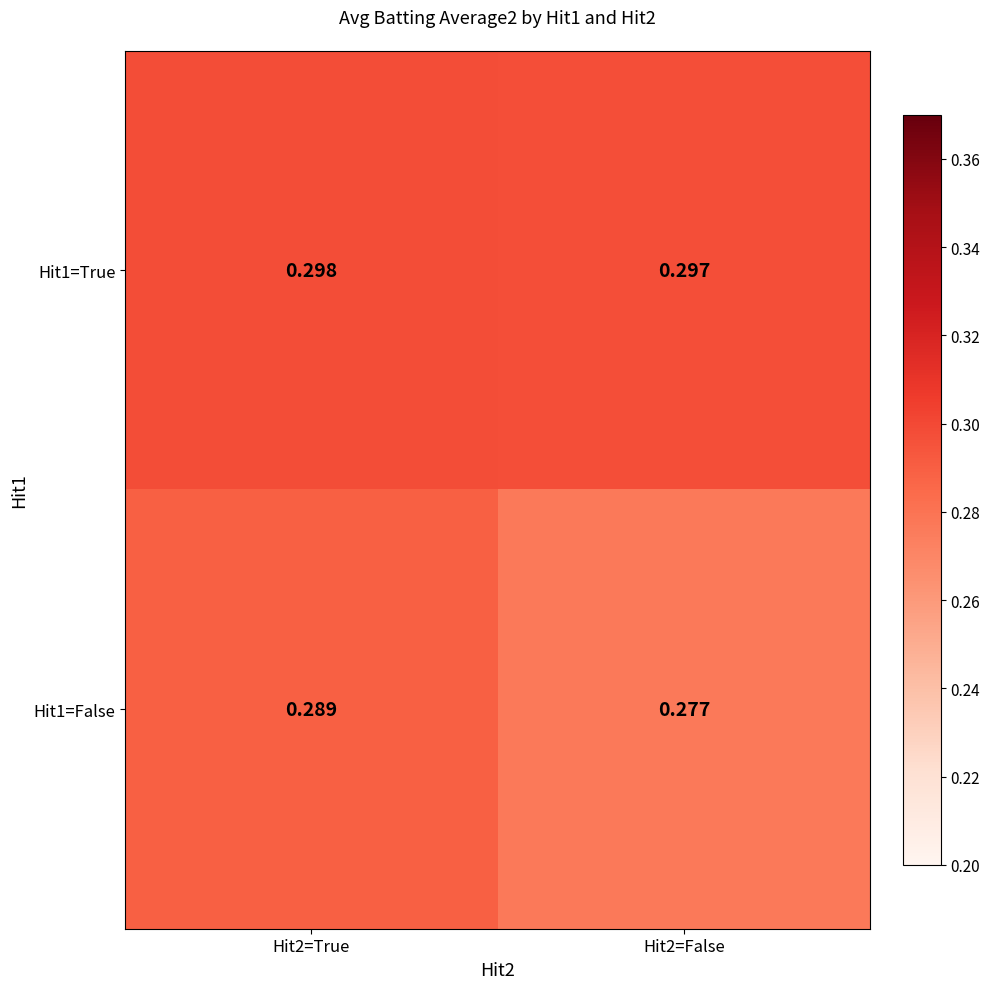

Is the value of Hit1=False at Hit2=False greater than the value of Hit1=True at Hit2=True?

No